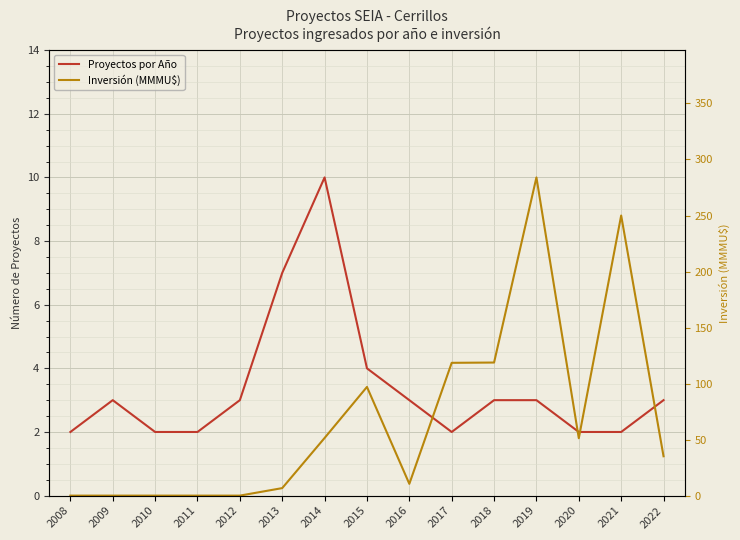

True or false: Inversión (MMMU$) has more than 1 points higher than both neighbors.

True